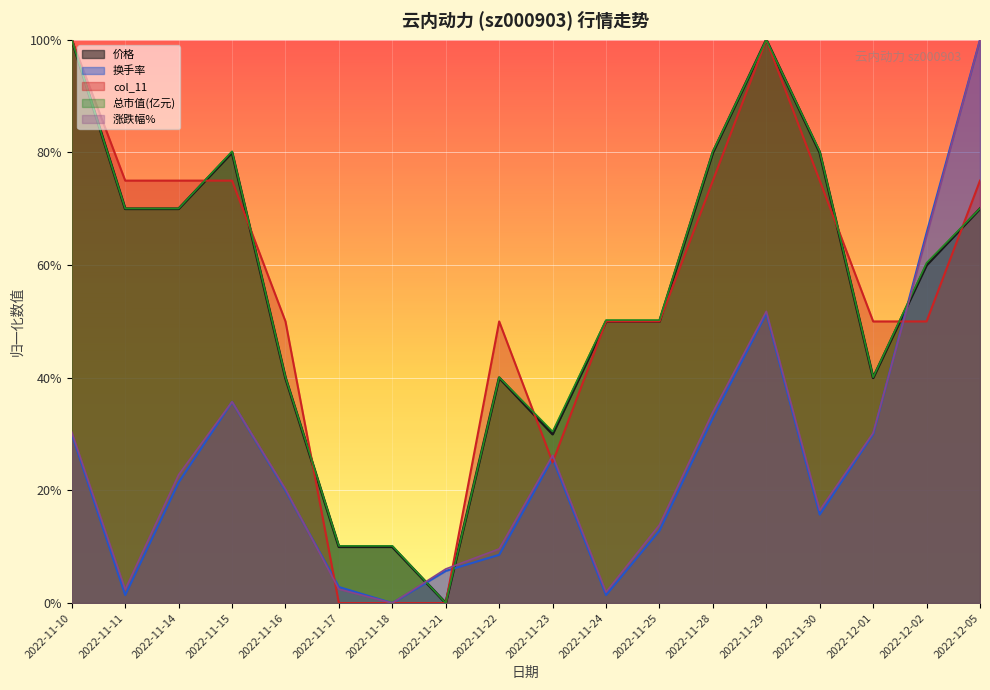

What is the difference between the 价格 values at 2022-11-25 and 2022-11-22?

0.1